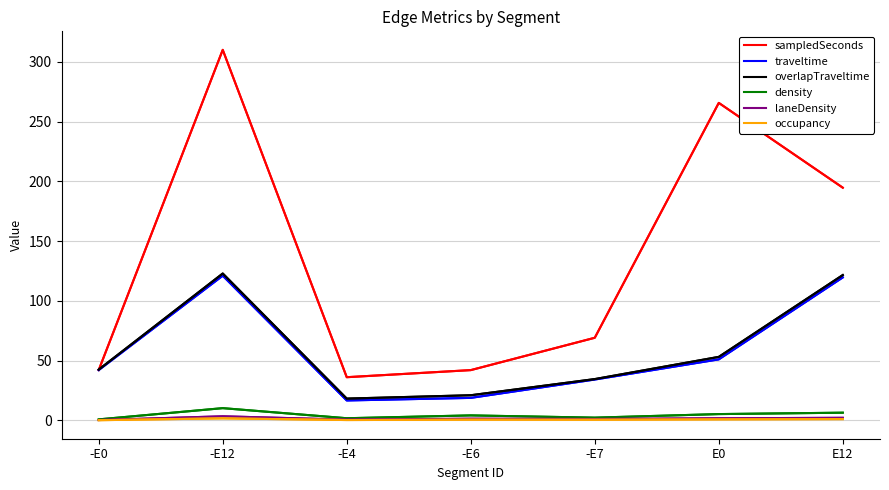

At how many categories does at least one series exceed 144?

3